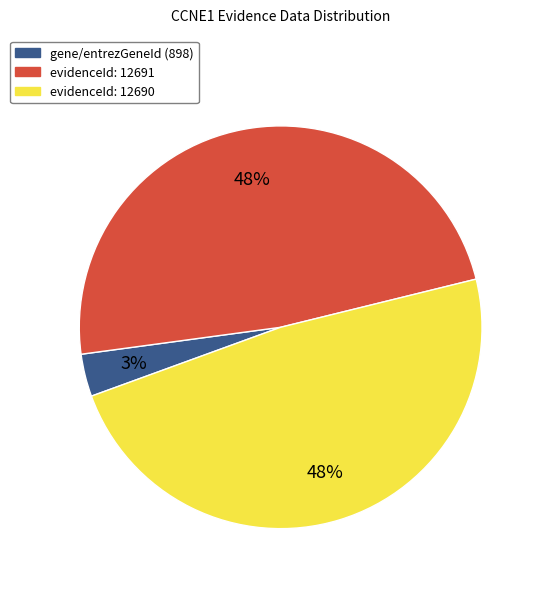

What is the smallest slice in the pie chart?

gene/entrezGeneId (898)